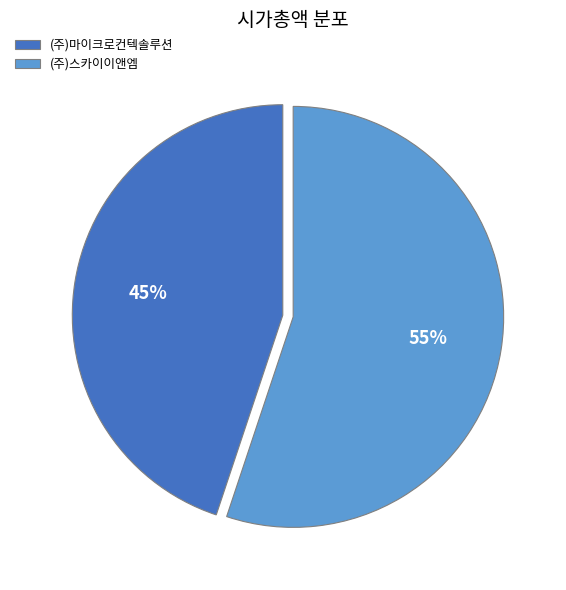

Between (주)스카이이앤엠 and (주)마이크로컨텍솔루션, which is larger?

(주)스카이이앤엠